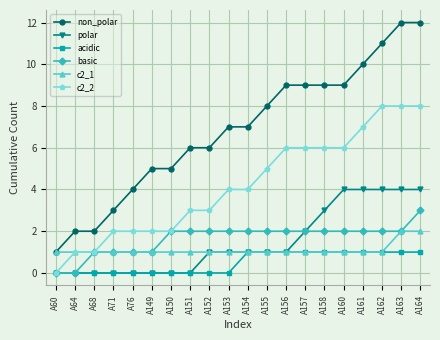

True or false: c2_2 and non_polar intersect in this chart.

False